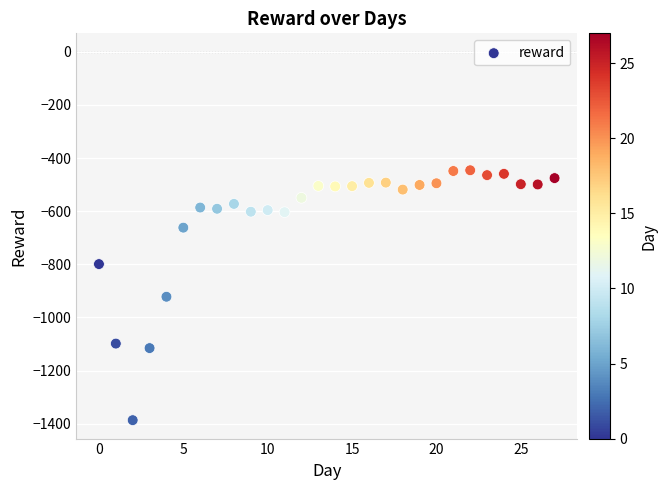

What is the range of Y values (max minus min)?

940.5